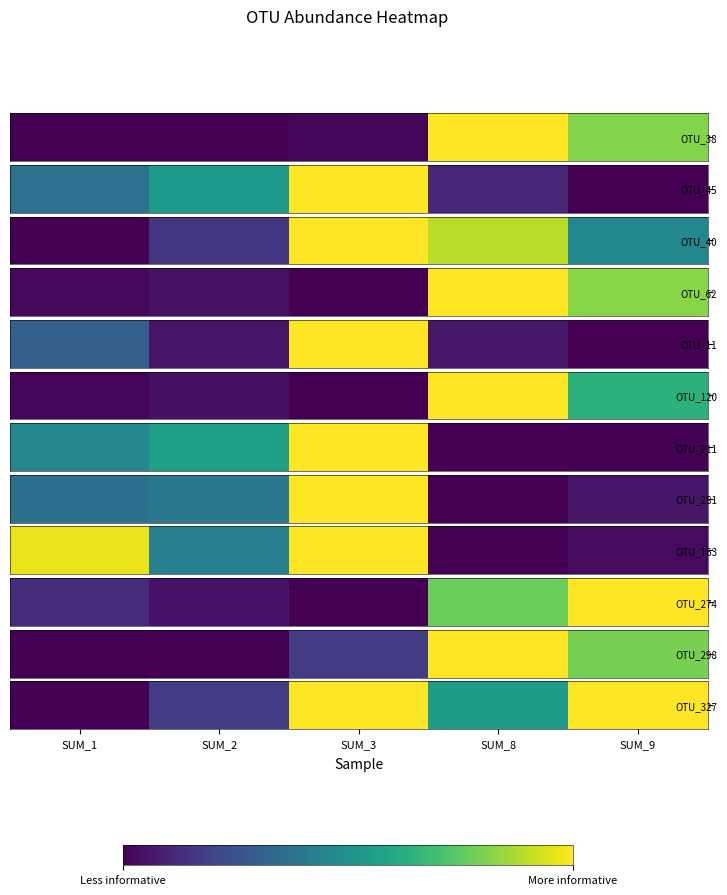

How many data points are above 0?

4